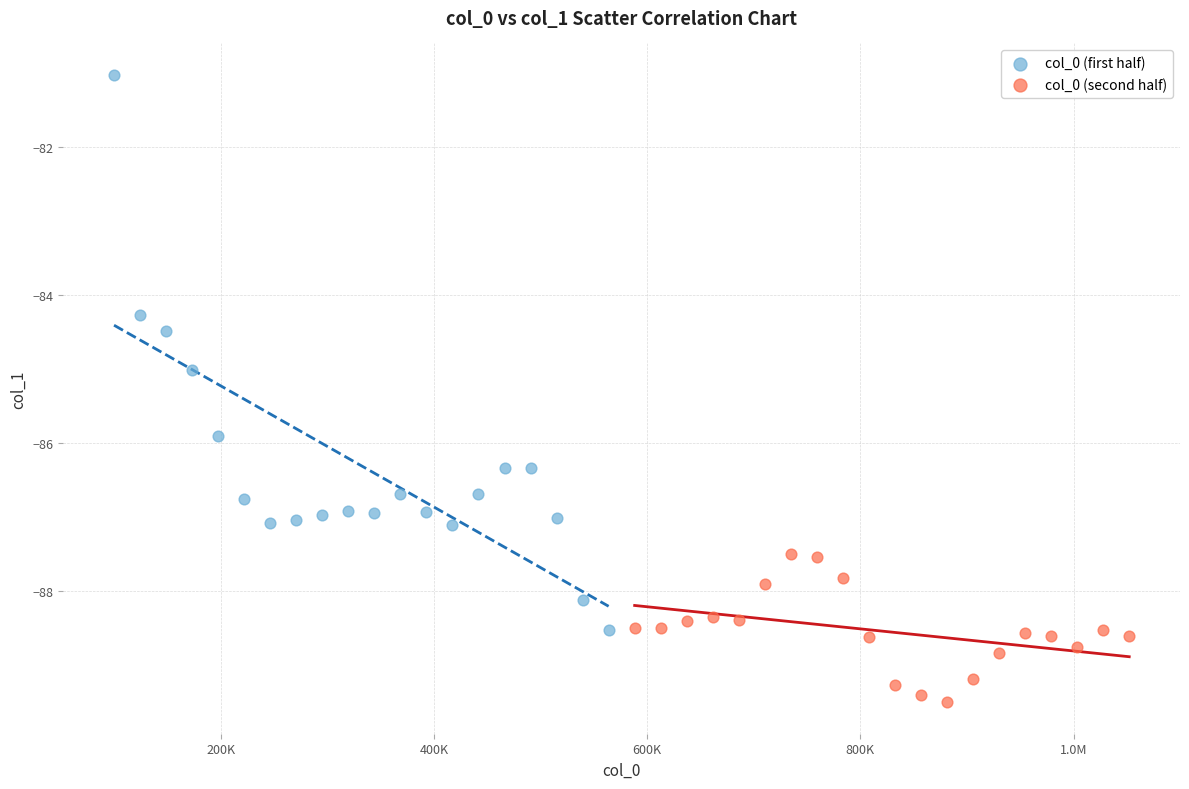

Which series contains the lowest Y value?

col_0 (second half)